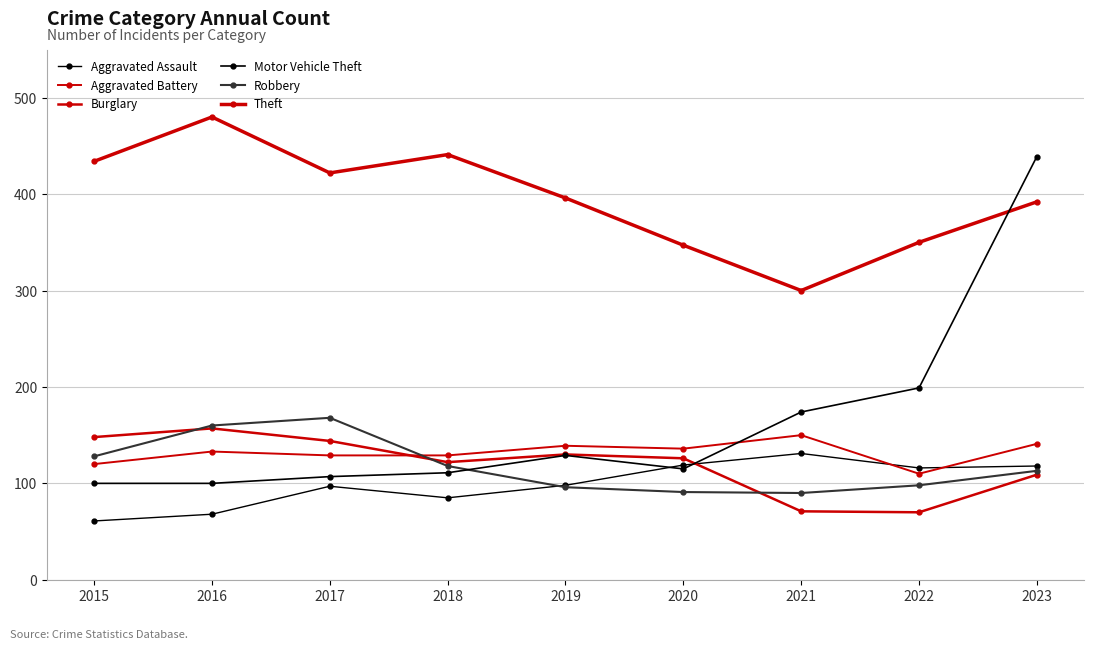

What is the difference between the highest and lowest values at 2017?

325